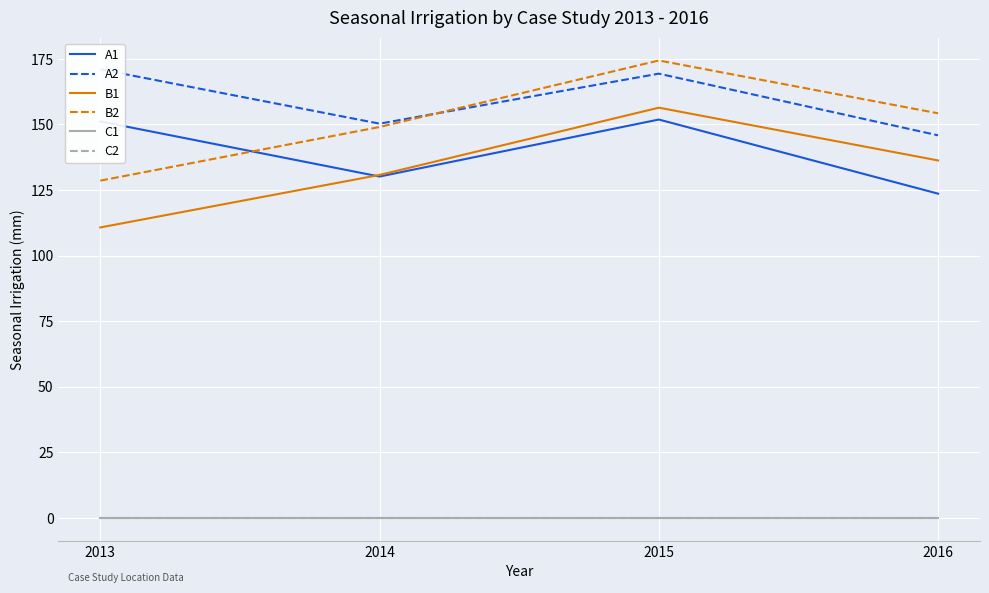

Read the A1 value at 2016.

123.6